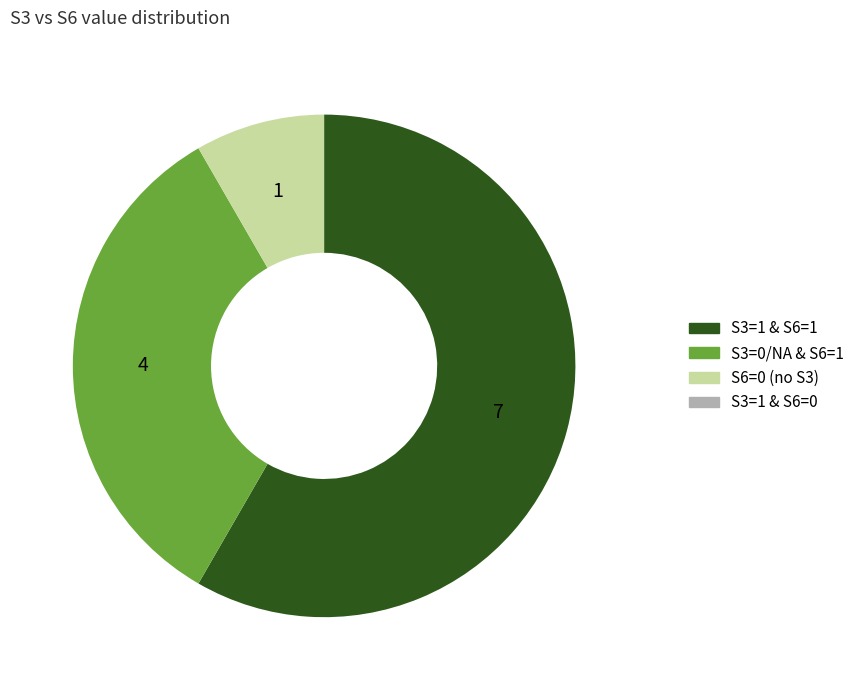

Is there a majority slice in this chart?

Yes